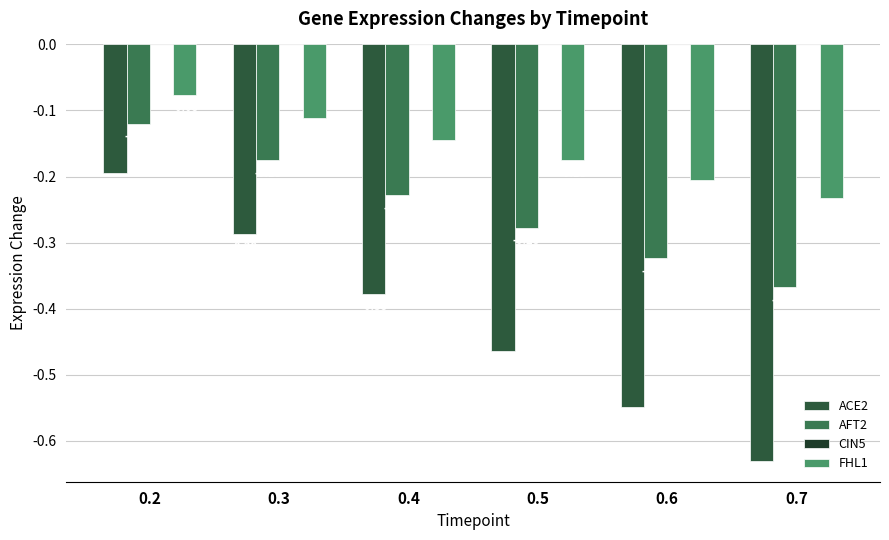

What is the smallest value displayed?

-0.6